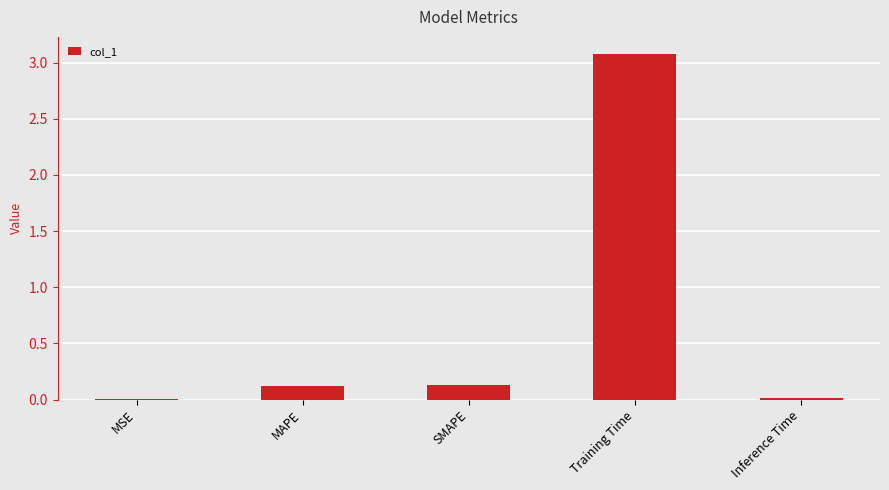

Which label corresponds to the largest value in the chart?

Training Time